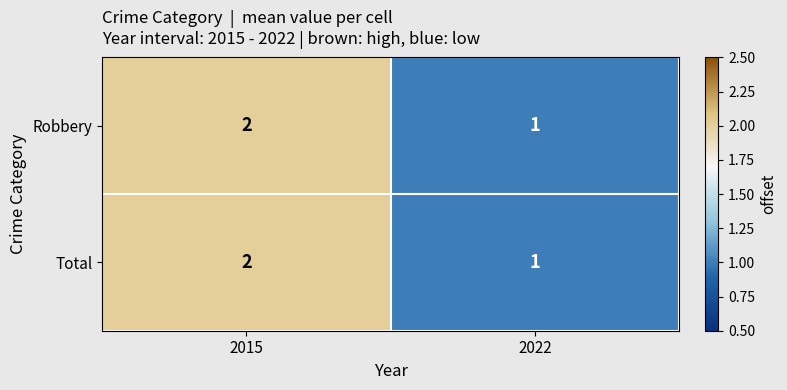

Reading right to left, transcribe all the data shown in this chart.

Robbery: 1	2
Total: 1	2